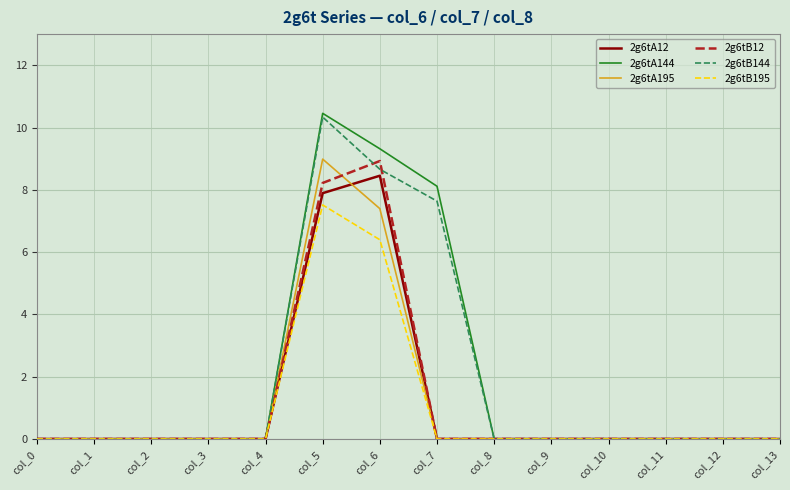

Which series has the widest spread of values?

2g6tA144